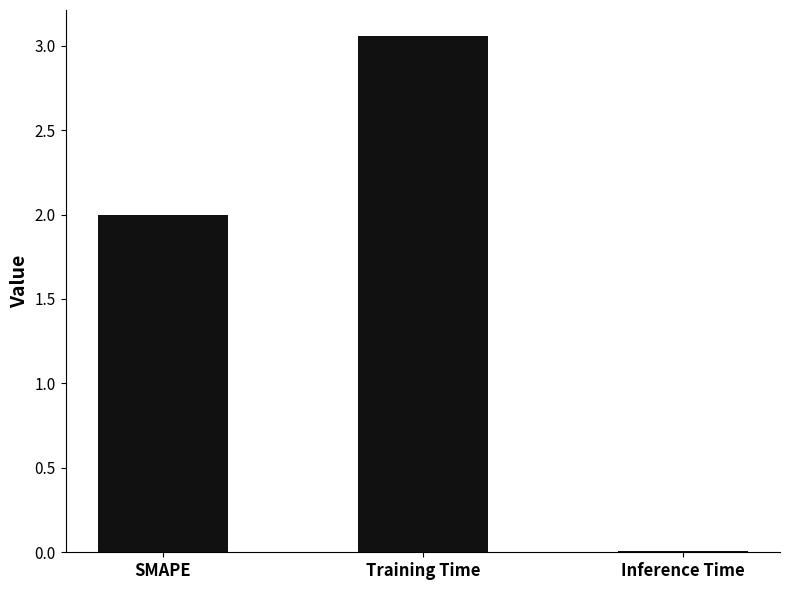

The value at SMAPE is 2.0. True or false?

True